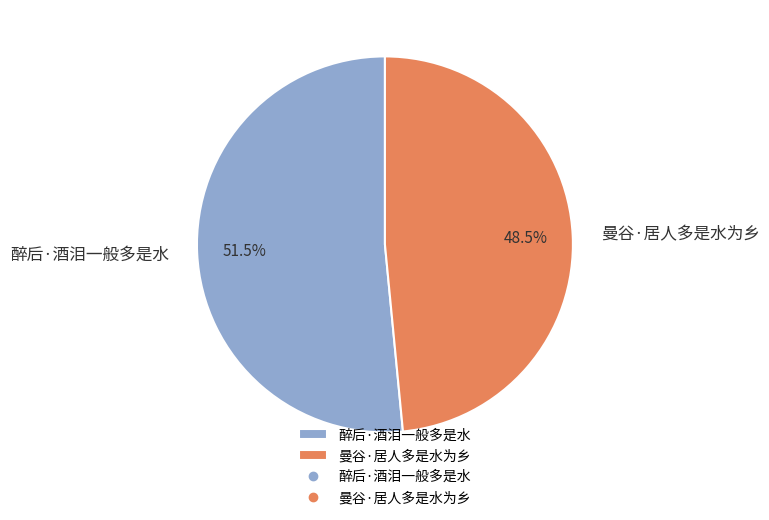

Rank the categories by value from lowest to highest.

曼谷·居人多是水为乡, 醉后·酒泪一般多是水